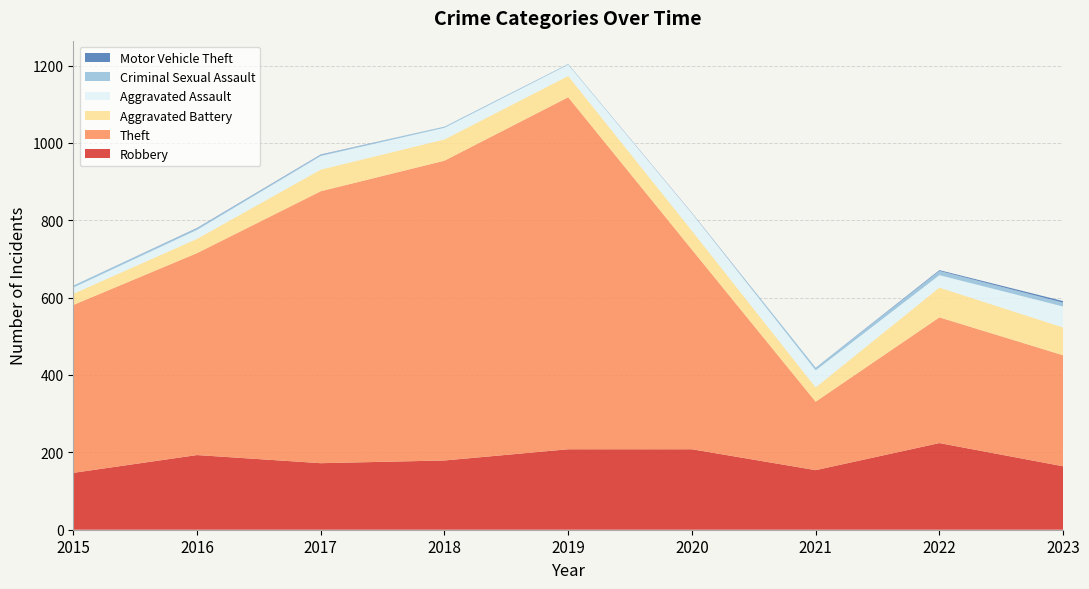

Reading left to right, transcribe all the data shown in this chart.

Robbery: 2015=147	2016=193	2017=172	2018=179	2019=208	2020=208	2021=154	2022=224	2023=164
Theft: 2015=434	2016=522	2017=703	2018=775	2019=910	2020=516	2021=177	2022=325	2023=287
Aggravated Battery: 2015=29	2016=37	2017=56	2018=55	2019=55	2020=49	2021=37	2022=77	2023=72
Aggravated Assault: 2015=16	2016=23	2017=35	2018=30	2019=29	2020=45	2021=44	2022=32	2023=54
Criminal Sexual Assault: 2015=5	2016=4	2017=3	2018=3	2019=2	2020=0	2021=7	2022=11	2023=10
Motor Vehicle Theft: 2015=0	2016=1	2017=1	2018=0	2019=0	2020=1	2021=0	2022=2	2023=4